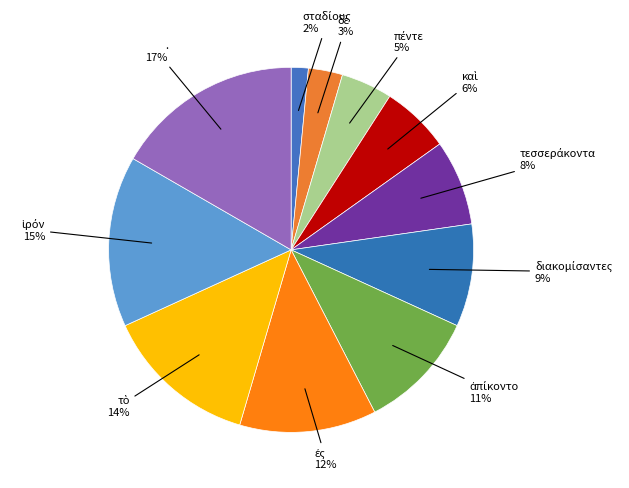

To the nearest percent, what is the difference between the largest and smallest slice percentages?

15%